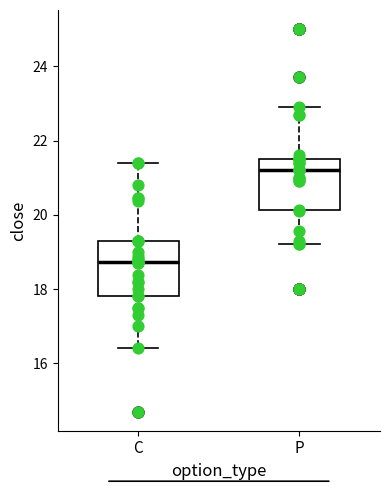

Reading left to right, read every box against the y-axis: the position of its median line, the range the box covers, and the ends of its whiskers. The values are not printed on the chart, so give them approximately, as read against the axis.

C: median 18.8, box 17.8 to 19.4, whiskers 16.4 to 21.4
P: median 21.2, box 20.2 to 21.6, whiskers 19.2 to 23.0